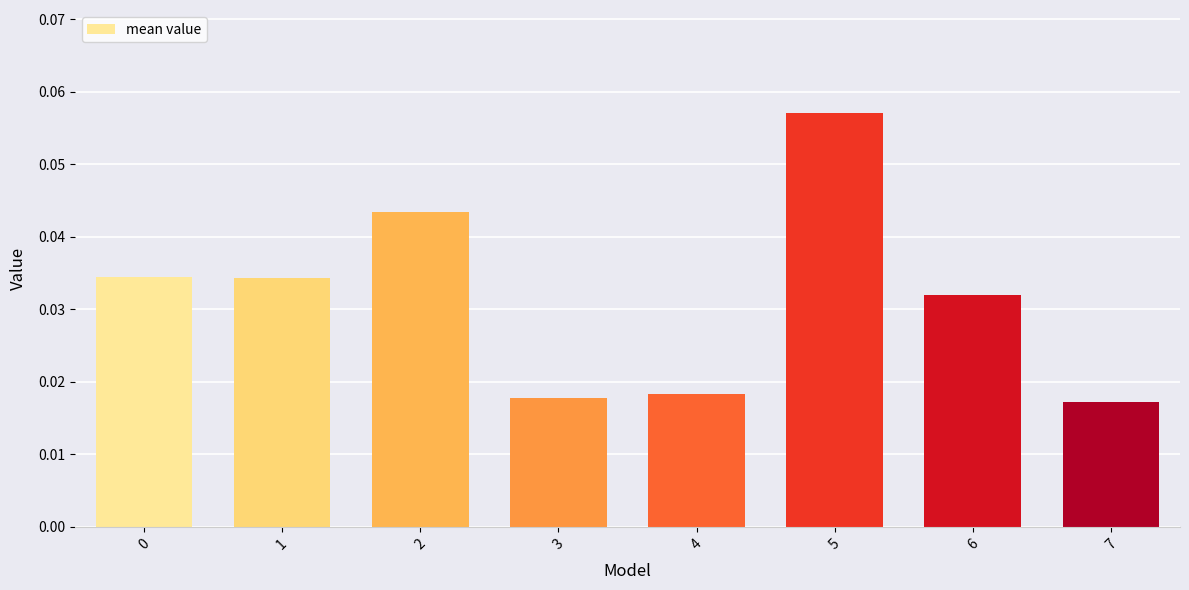

Between 3 and 5, which is larger?

5